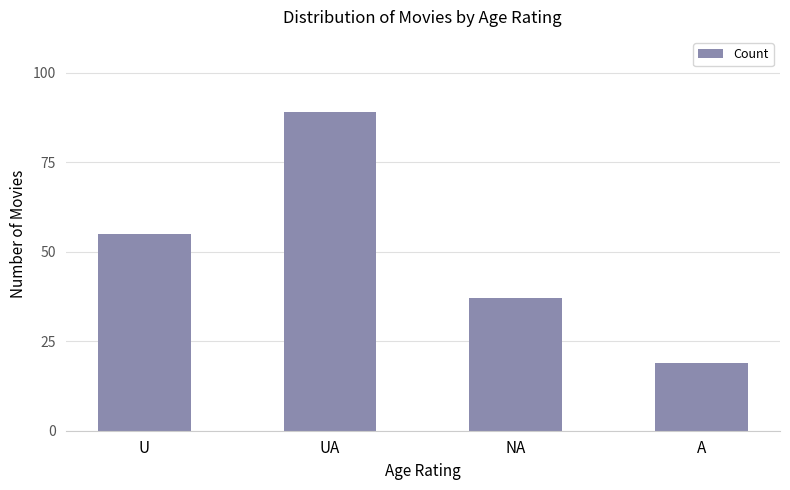

Rank the categories by value from lowest to highest.

A, NA, U, UA